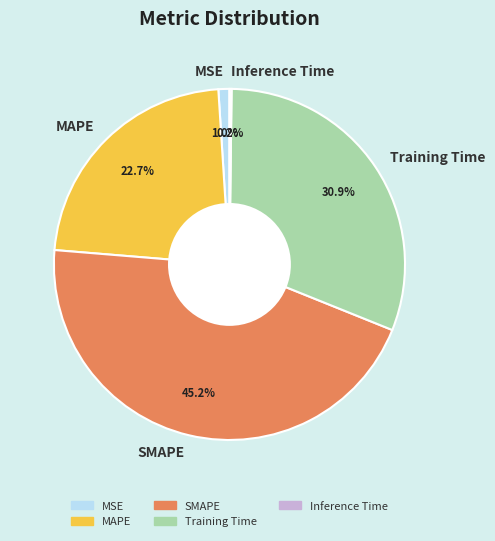

To the nearest percent, what is the average slice percentage?

20%